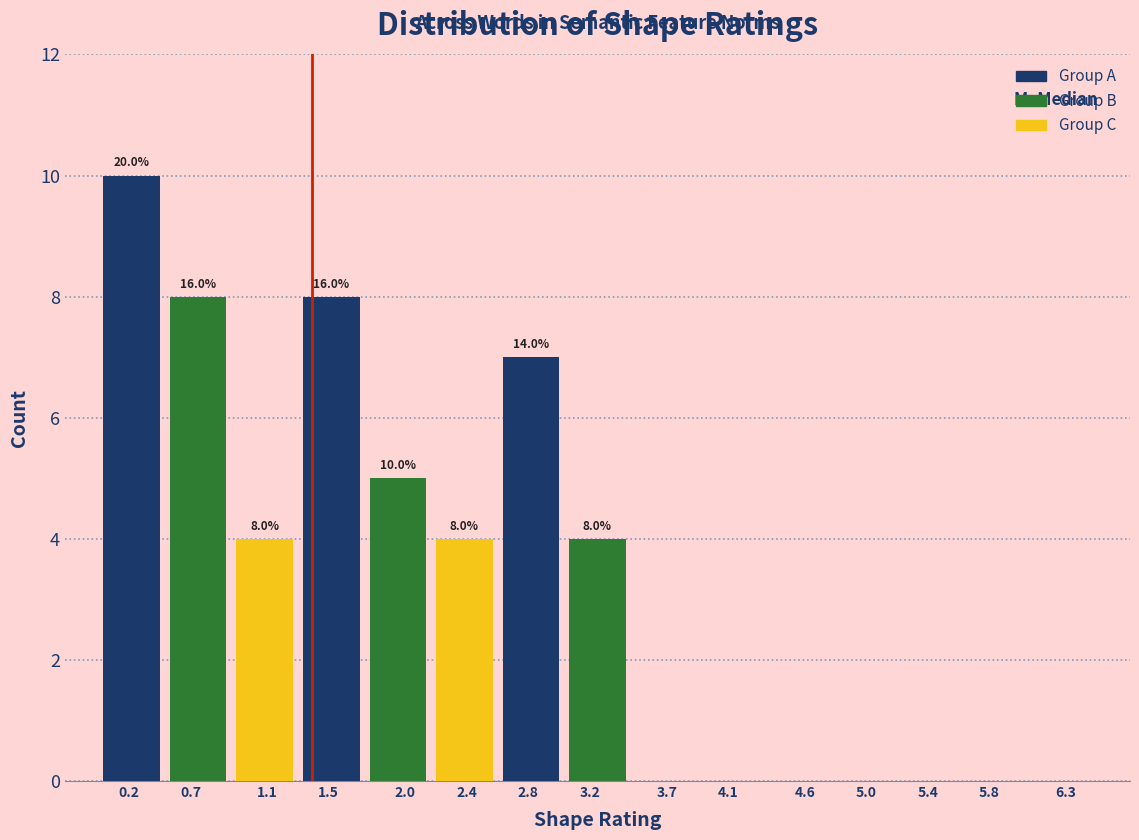

At which label does Group A first exceed 7?

0.7